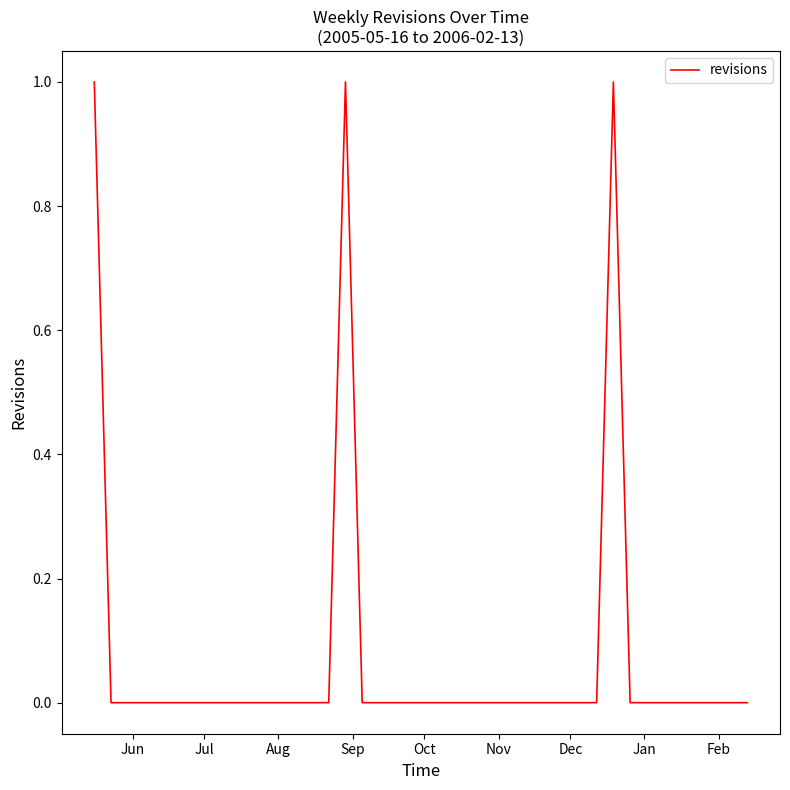

What is the greatest value displayed?

1